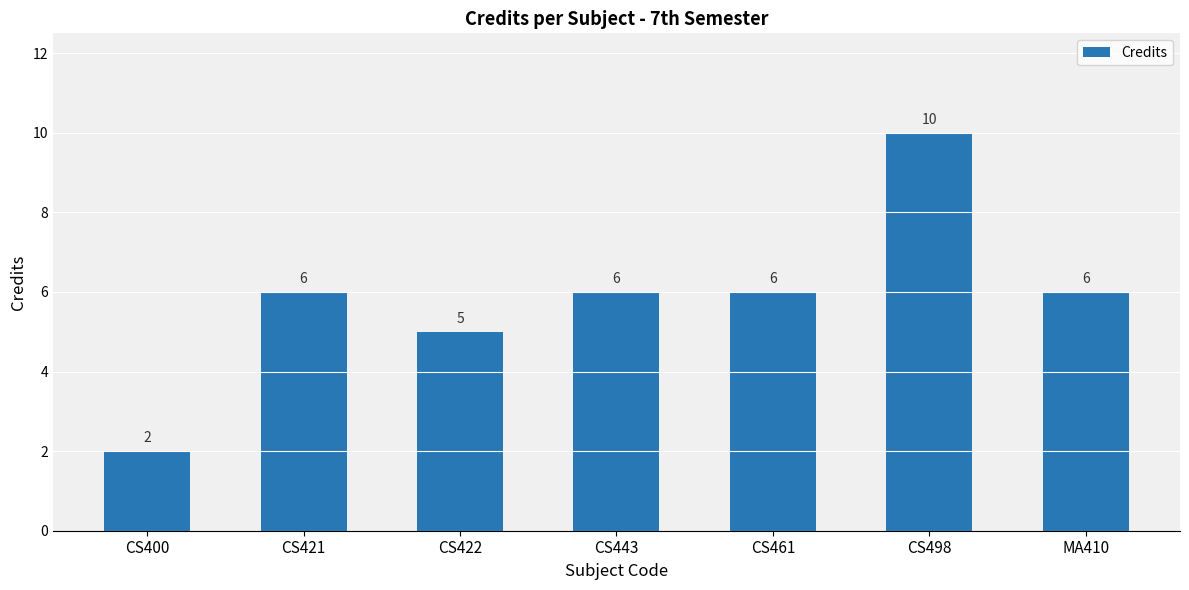

How many data points does each series have?

7